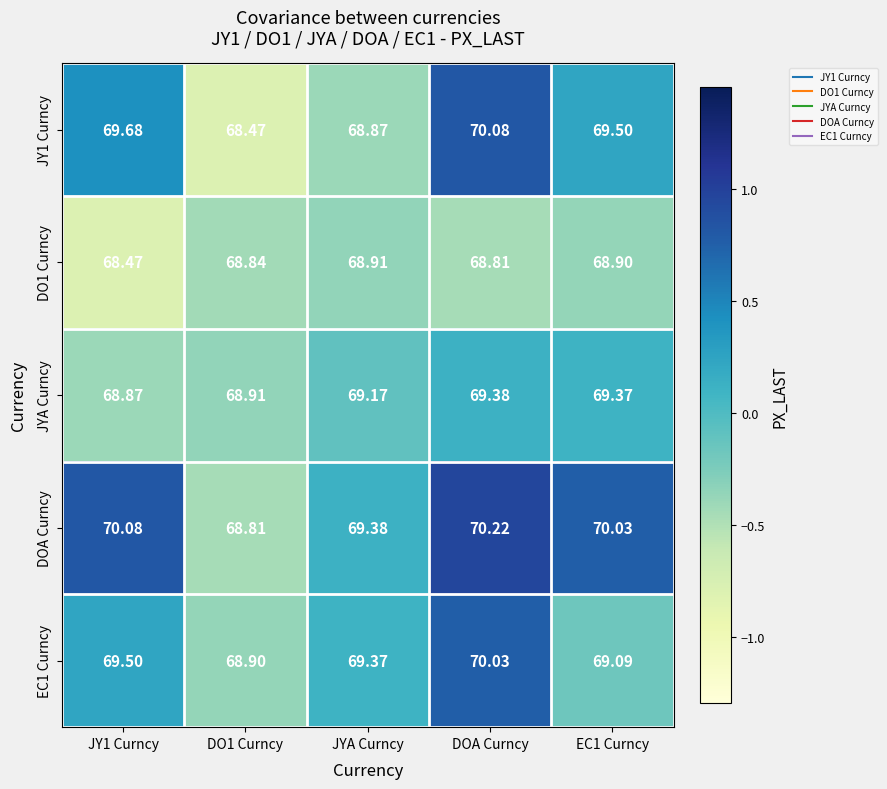

Which series has the largest range (max minus min)?

JY1 Curncy